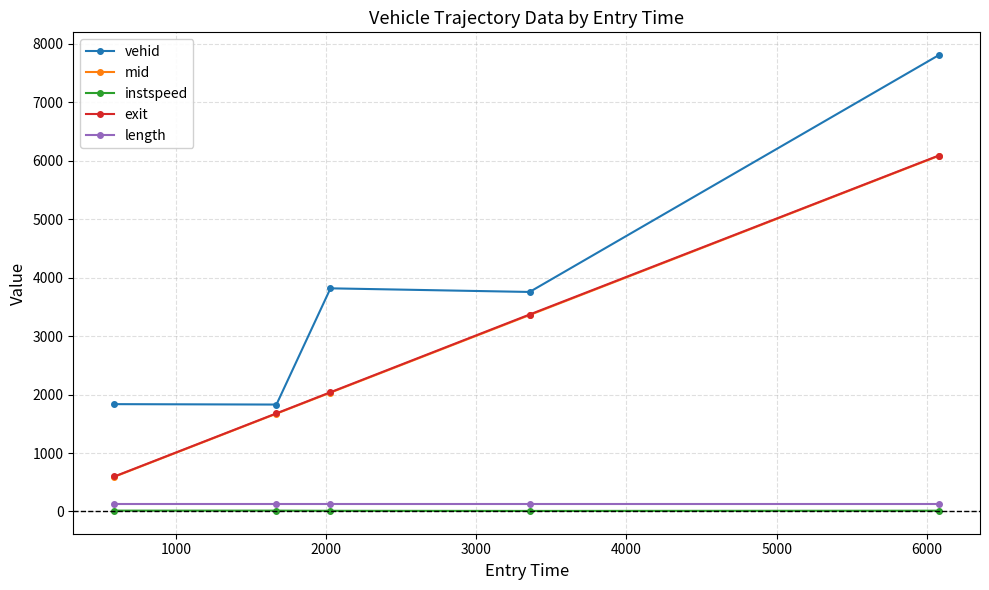

True or false: vehid and length cross at least once.

False